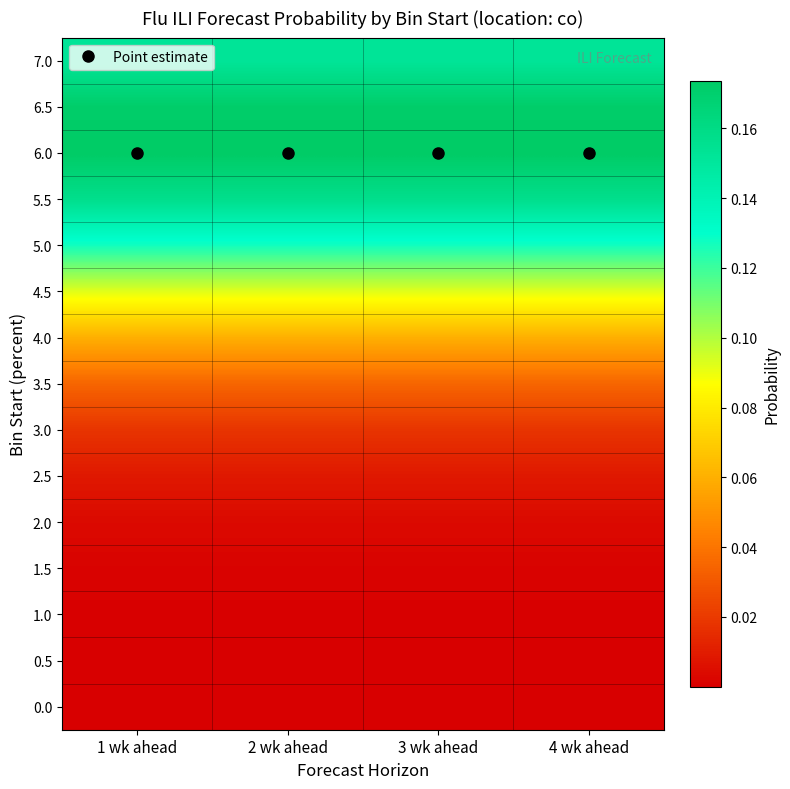

What is the spread (max minus min) of values at 4 wk ahead?

0.2